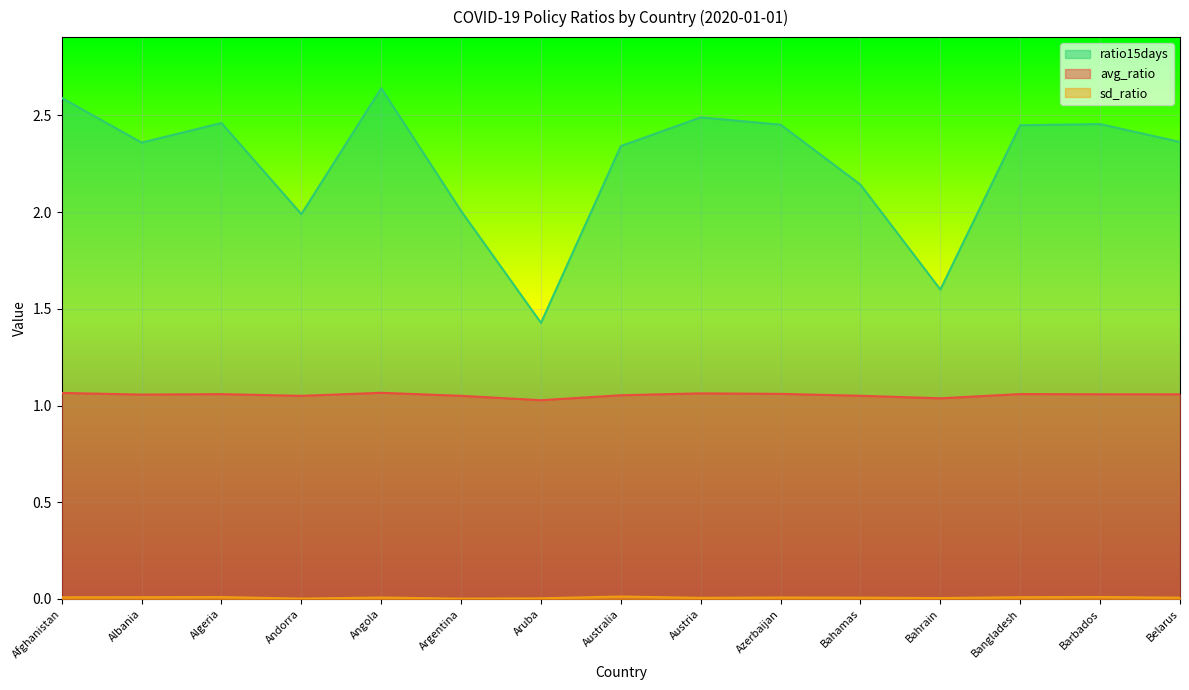

What is the sum of the avg_ratio values at Bangladesh and Afghanistan?

2.1